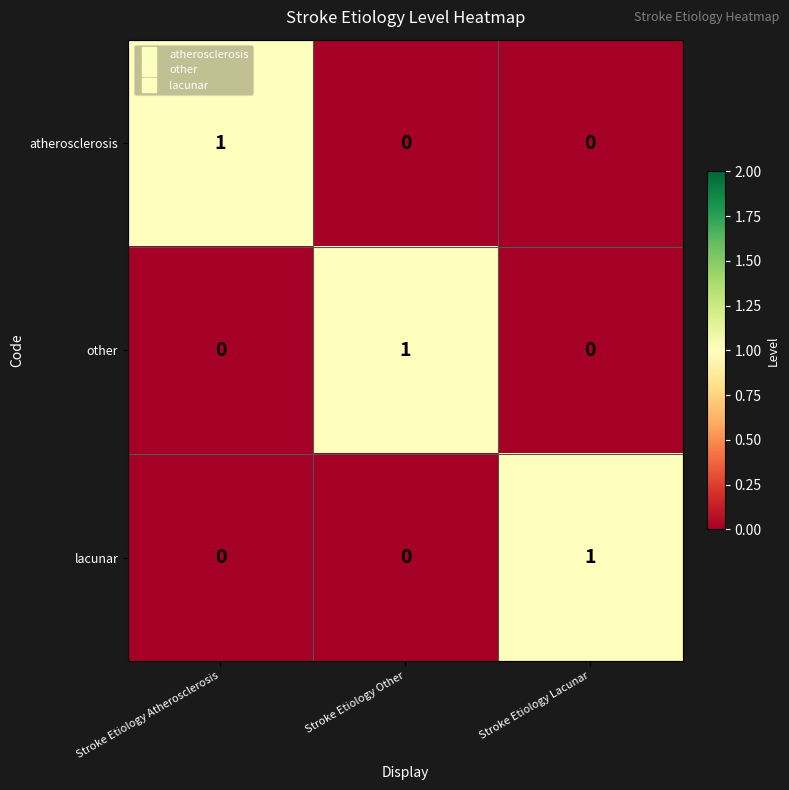

How many lacunar values are between 0 and 1?

3